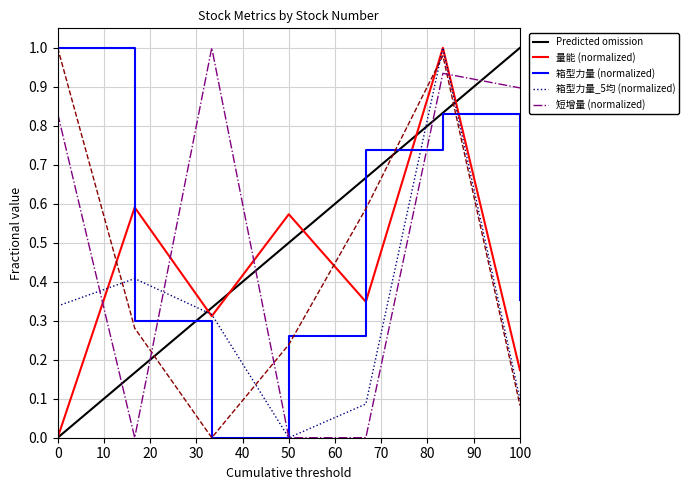

What is the average value of the _quote series?

0.5